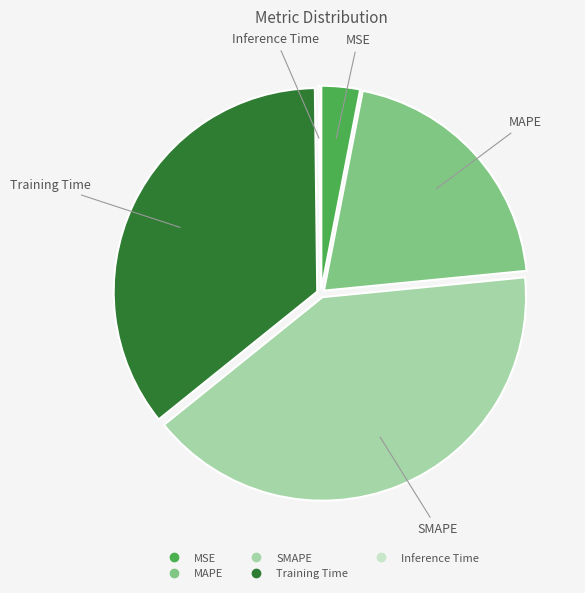

Is it true that SMAPE is 26% of the pie?

False